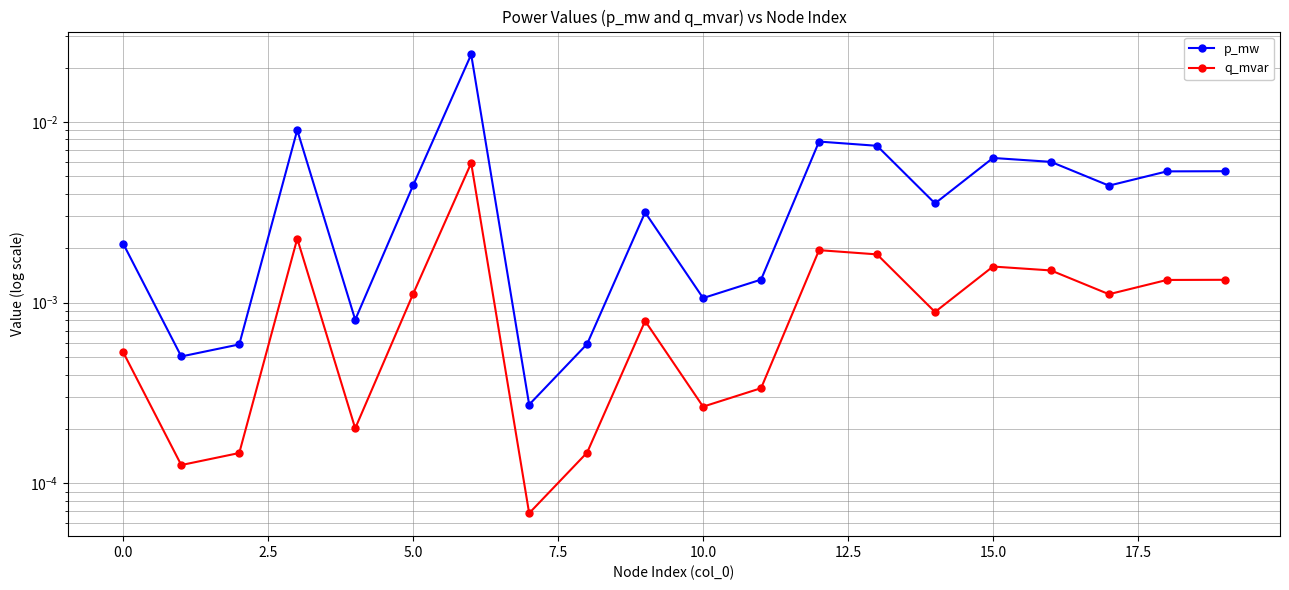

True or false: q_mvar and p_mw cross at least once.

False